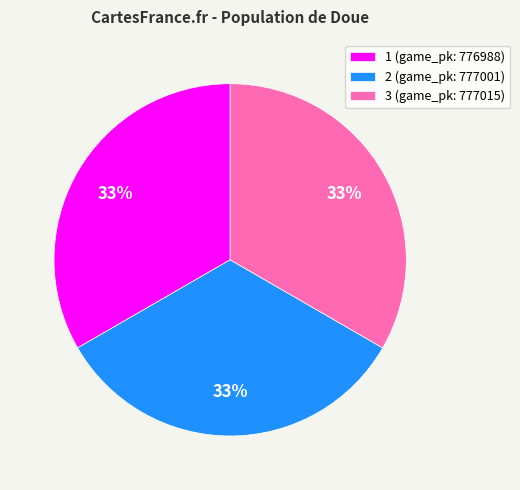

True or false: 3 (game_pk: 777015) accounts for 33% of the total.

True